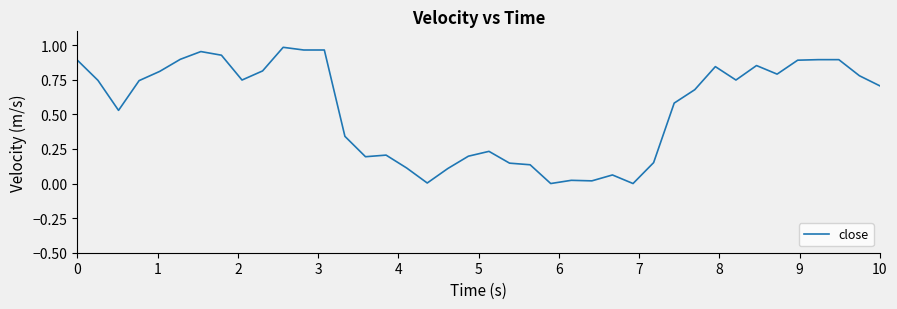

Reading left to right, transcribe all the data shown in this chart.

0=0.9	1=0.7	2=0.5	3=0.7	4=0.8	5=0.9	6=1.0	7=0.9	8=0.7	9=0.8	10=1.0	11=1.0	12=1.0	13=0.3	14=0.2	15=0.2	16=0.1	17=0.0	18=0.1	19=0.2	20=0.2	21=0.1	22=0.1	23=0.0	24=0.0	25=0.0	26=0.1	27=0.0	28=0.2	29=0.6	30=0.7	31=0.8	32=0.7	33=0.9	34=0.8	35=0.9	36=0.9	37=0.9	38=0.8	39=0.7